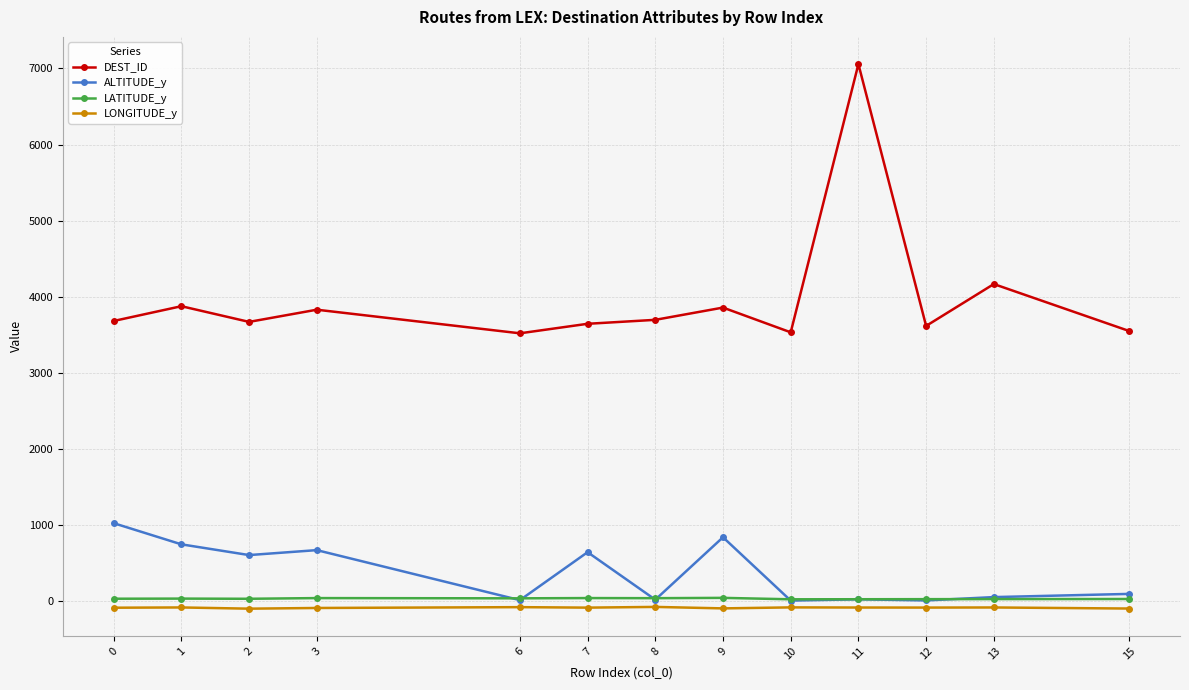

How many lines are shown in the chart?

4